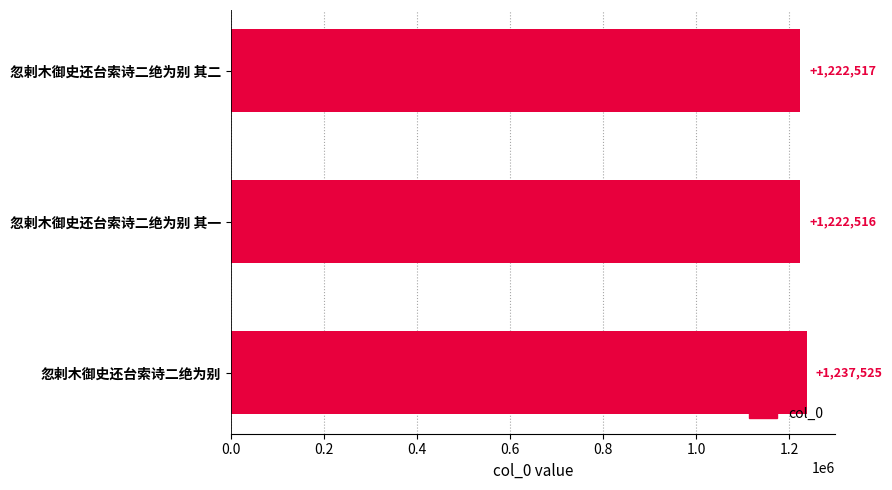

Reading top to bottom, what are all the values shown in this chart?

1222517	1222516	1237525